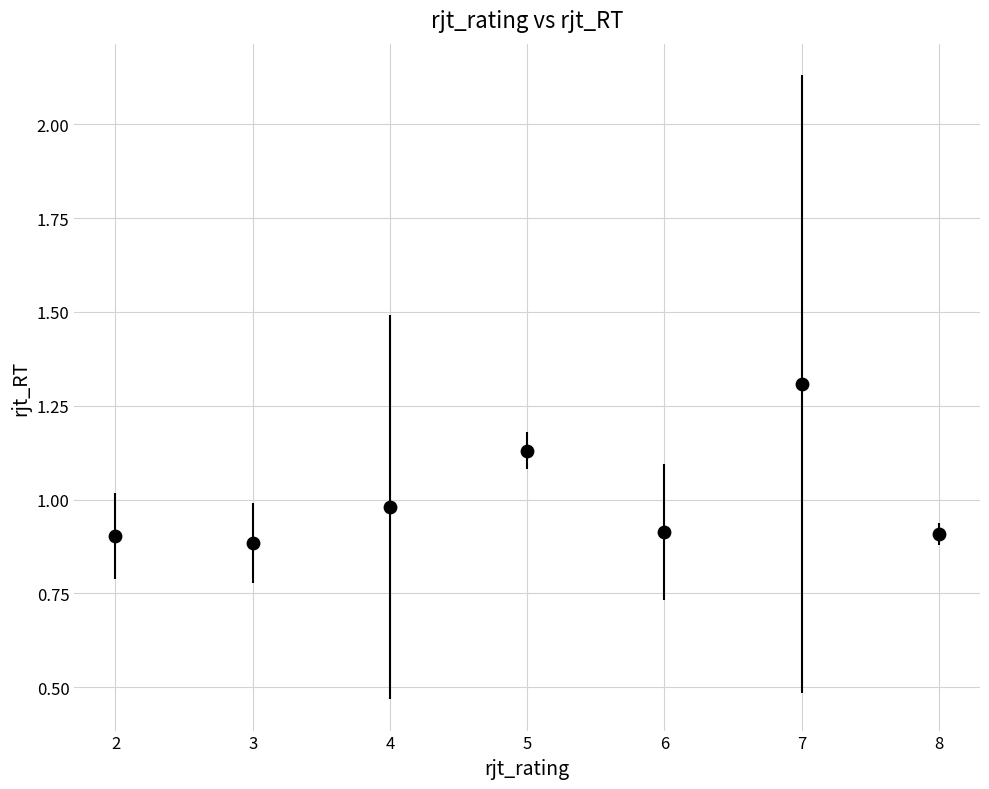

What is the range of Y values (max minus min)?

0.4